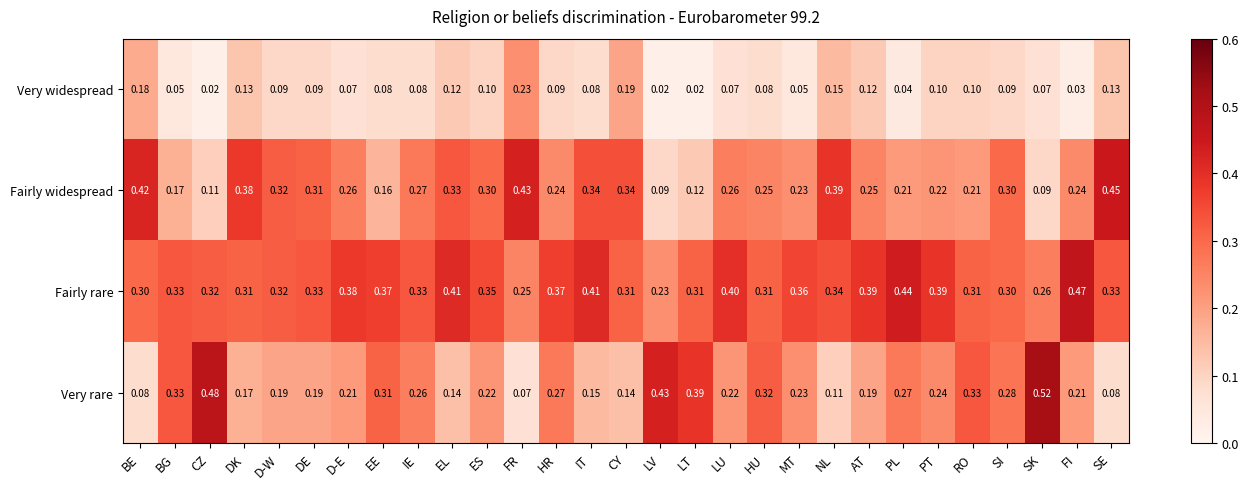

Which category has the highest value in the Very rare series?

SK